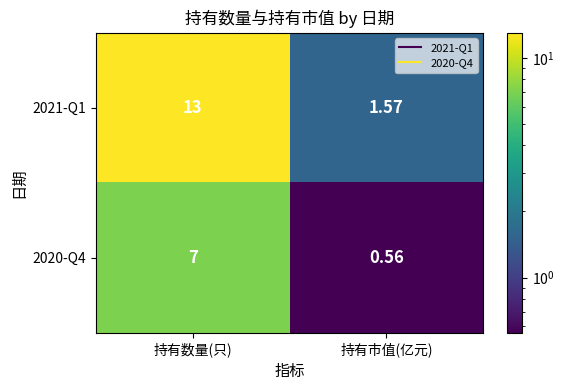

At which category is the sum across all series the highest?

持有数量(只)